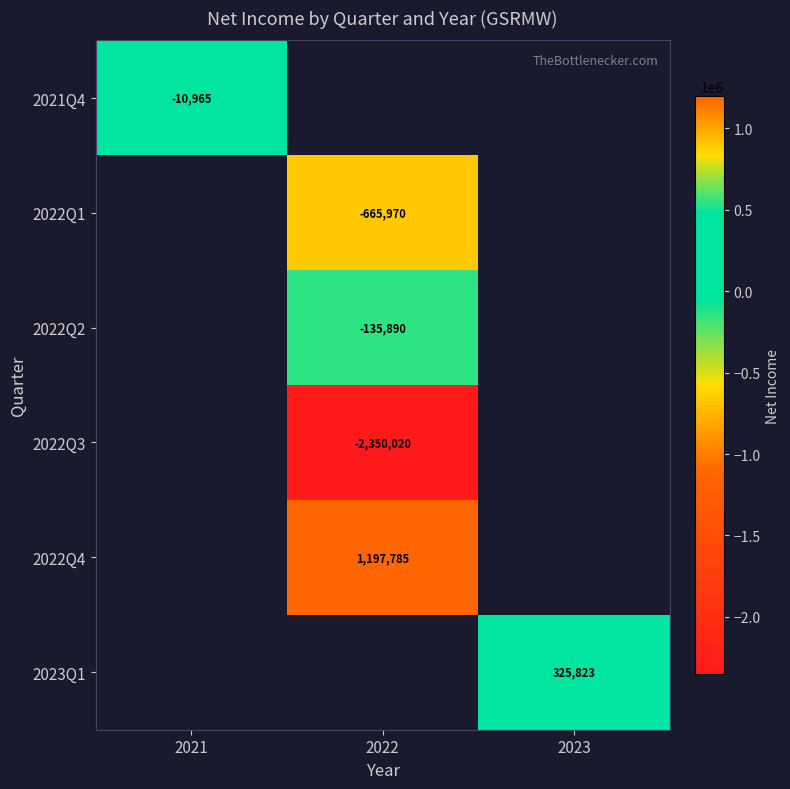

The 2023Q1 series shows 325823 at 2023. True or false?

True